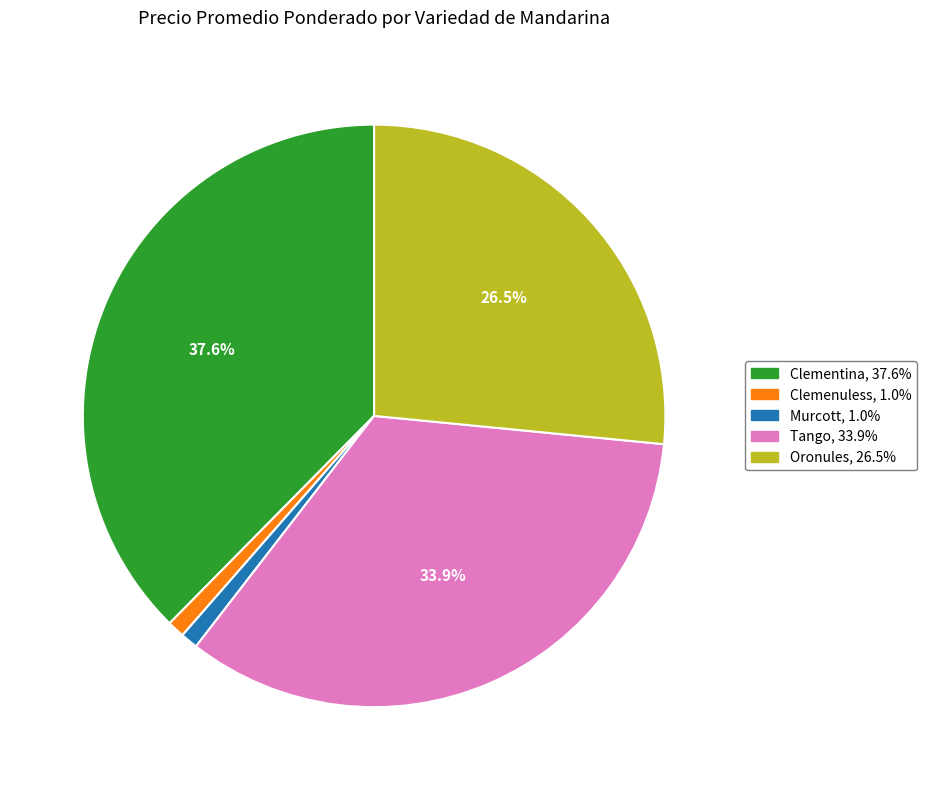

How many segments does this pie chart have?

5